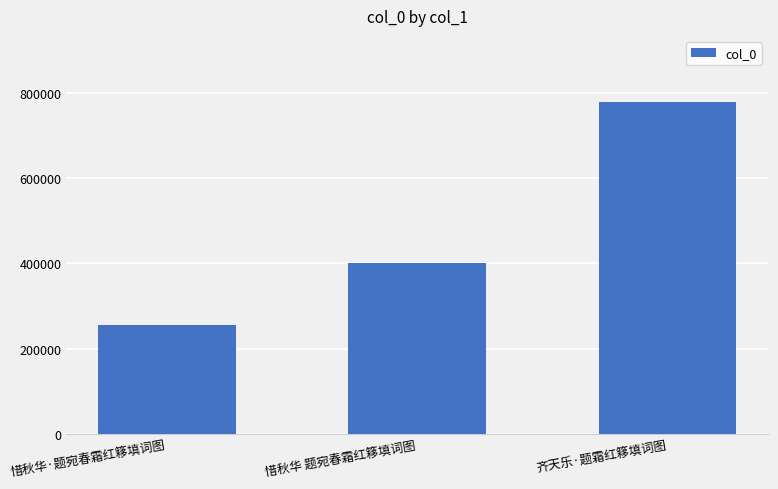

What is the change in value from 惜秋华 题宛春霜红簃填词图 to 齐天乐·题霜红簃填词图?

+375657